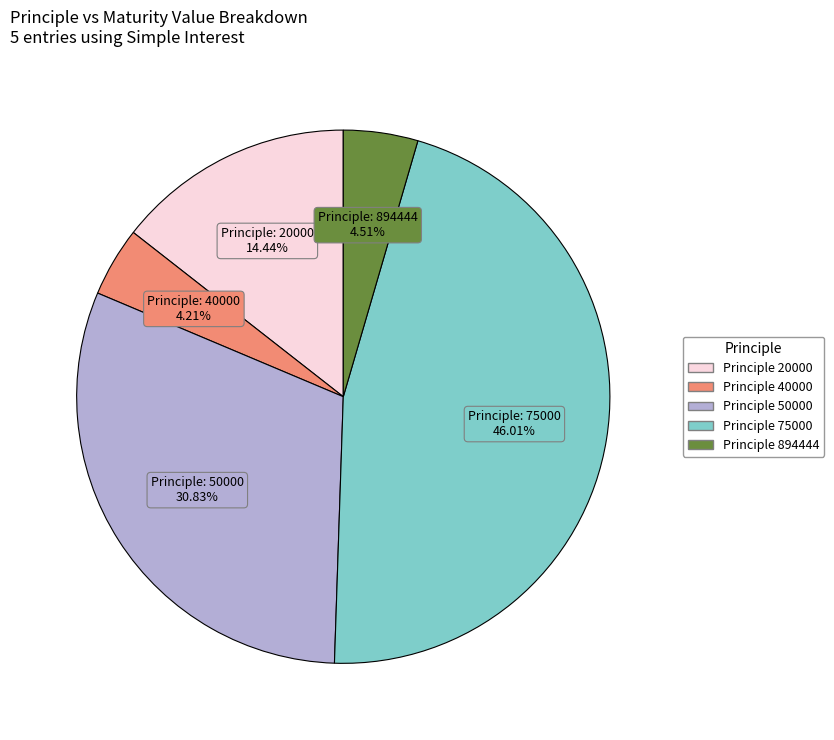

Is there any slice that represents more than half of the pie?

No